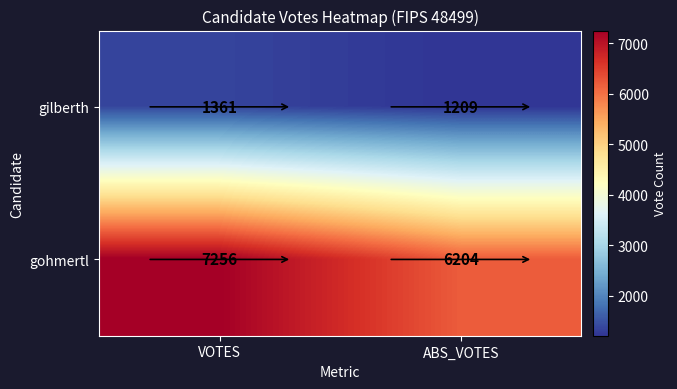

True or false: gohmertl has a value of 7256 at VOTES.

True